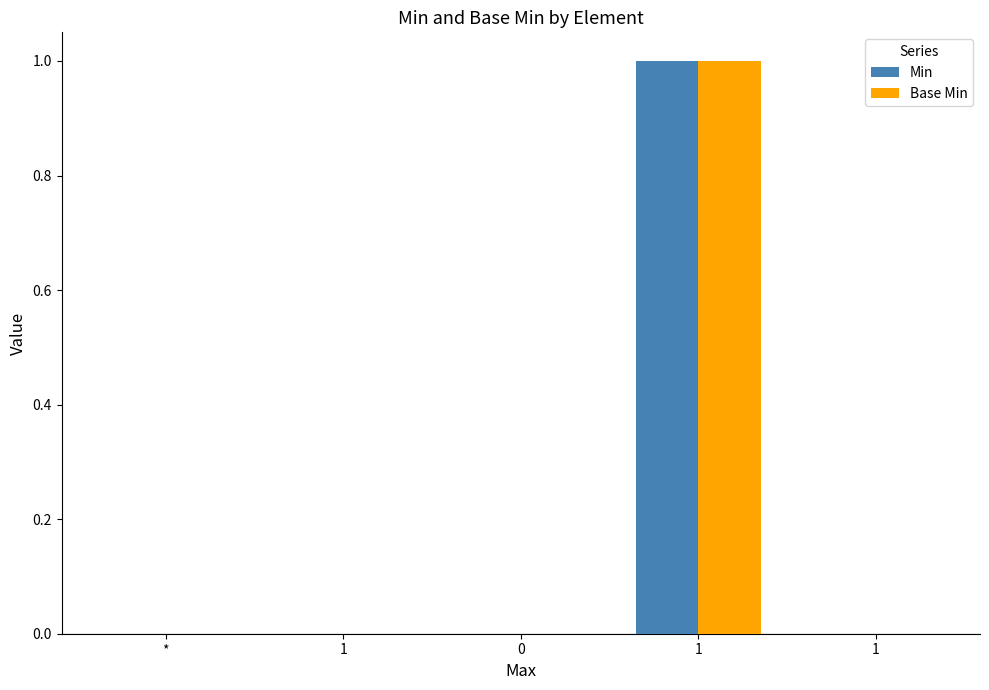

Reading right to left, list all the values displayed in this chart.

Min: 0	1	0	0	0
Base Min: 0	1	0	0	0